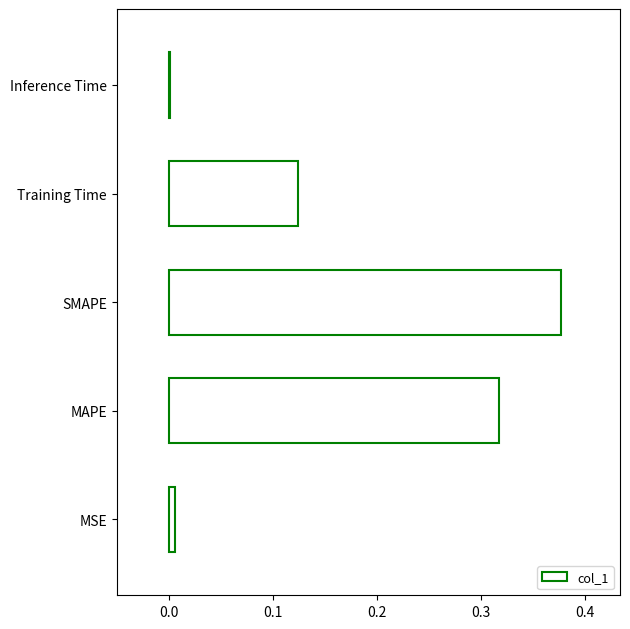

Between MAPE and MSE, which is larger?

MAPE